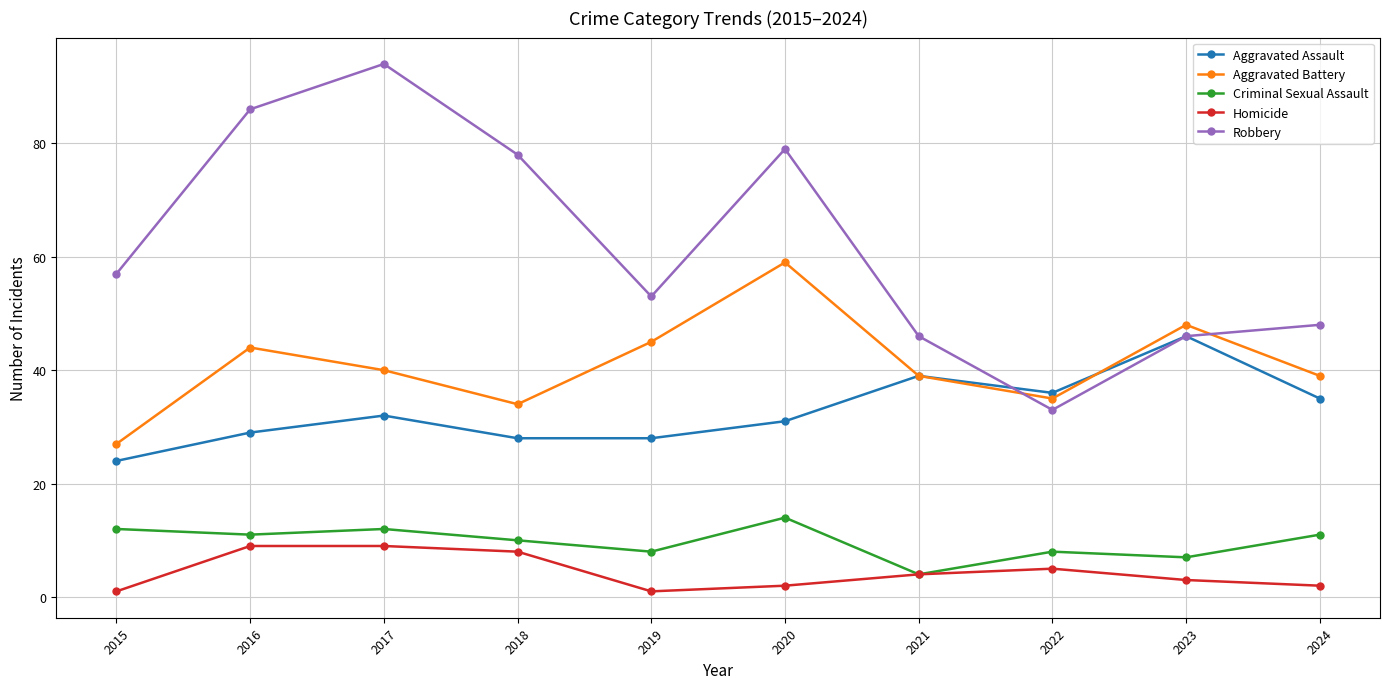

Which category has the highest value in the Aggravated Battery series?

2020